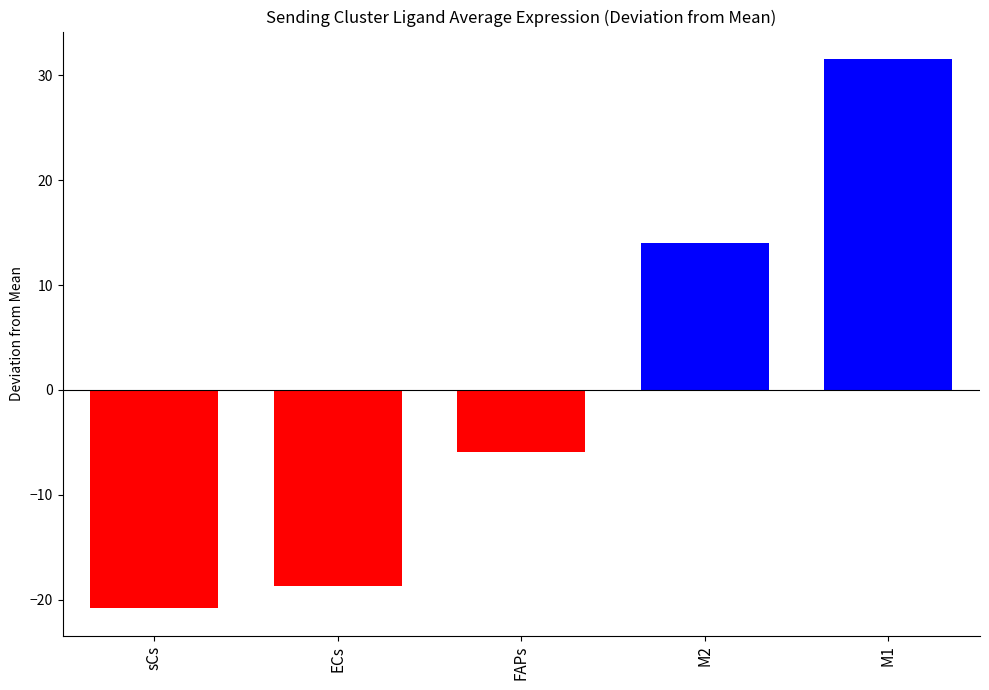

True or false: the data shows -1.7 at FAPs.

False